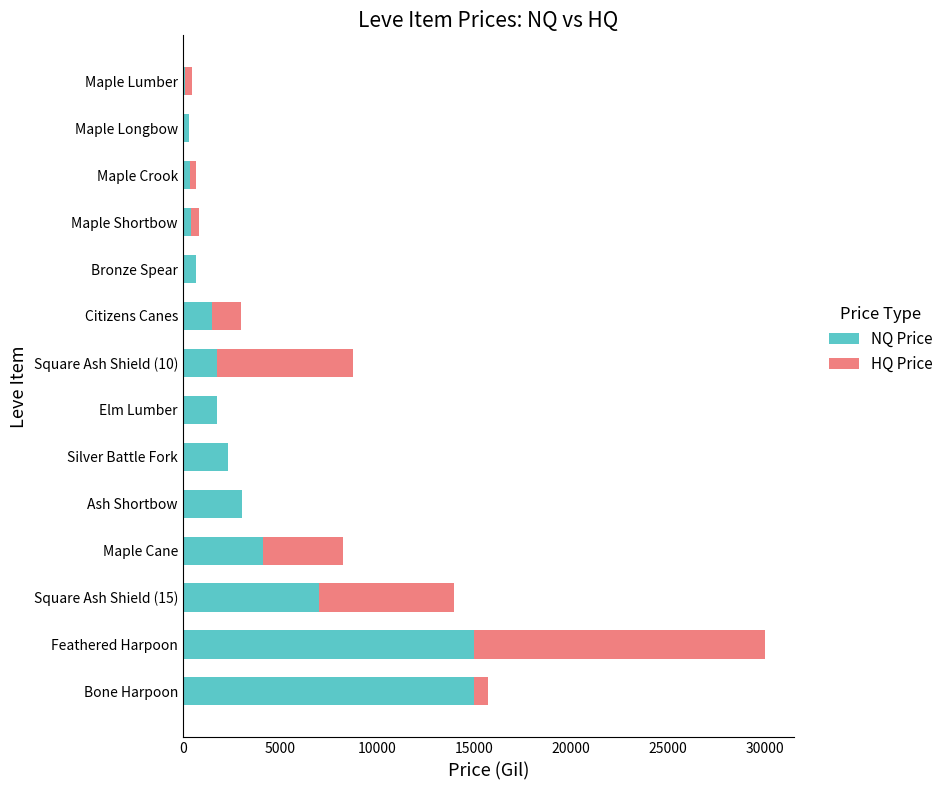

What is the total value across all series at Ash Shortbow?

3075.0